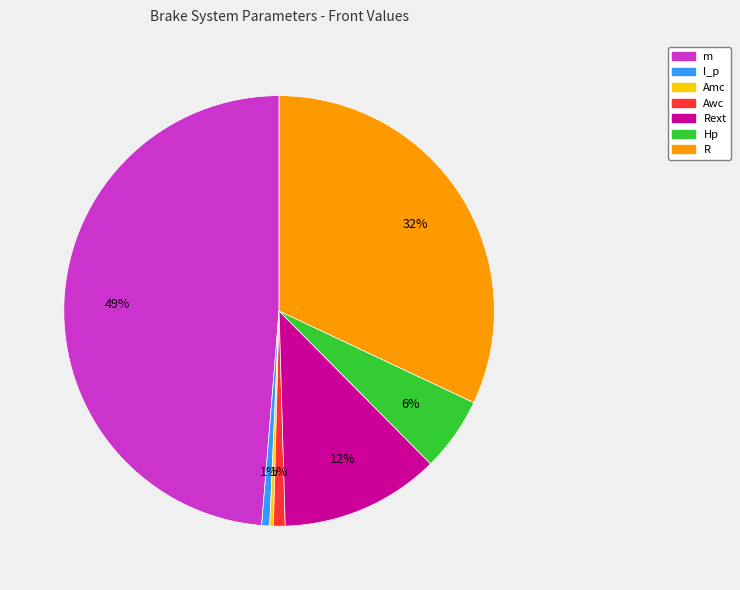

To the nearest percent, what is the combined percentage of Rext and l_p?

13%